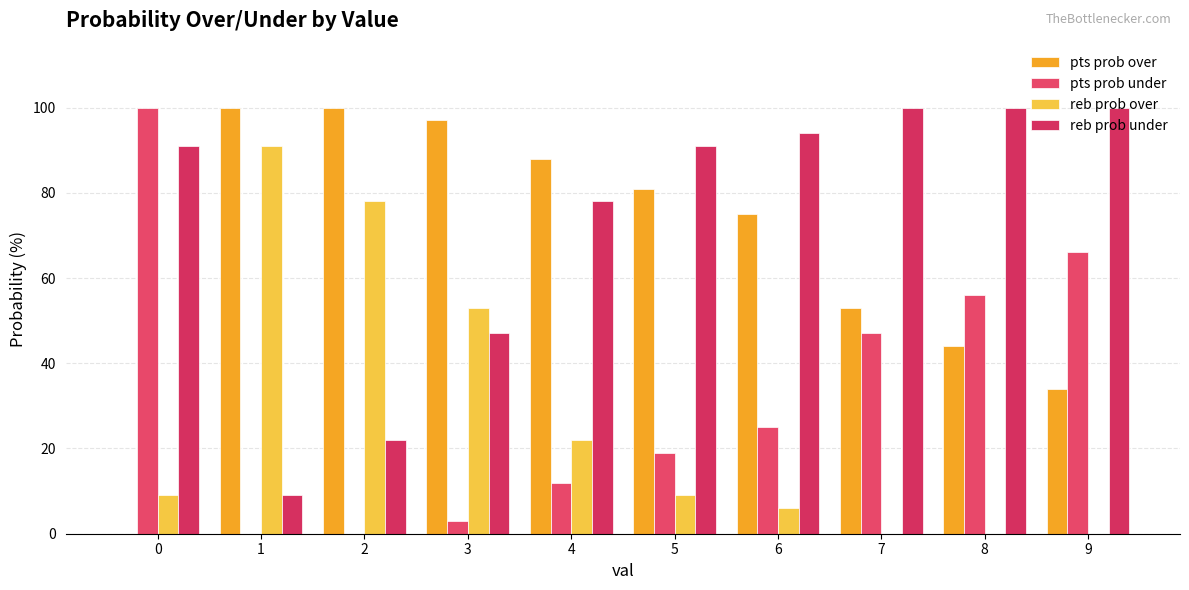

What is the difference between the pts prob under values at 9 and 6?

41